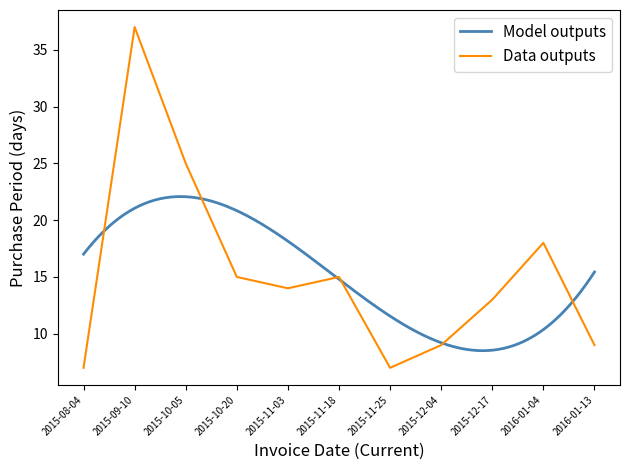

What is the change in value from 2015-09-10 to 2015-11-18?

-22